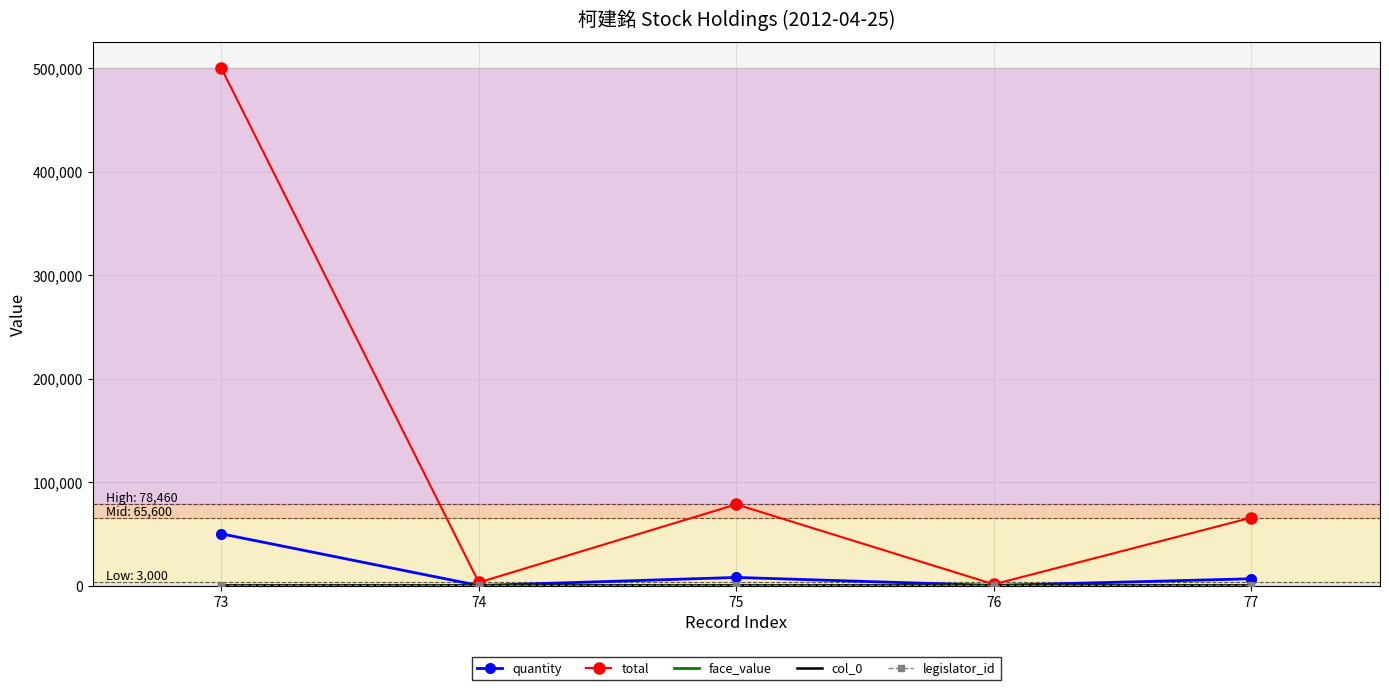

At which category does the chart reach its peak across all series?

73